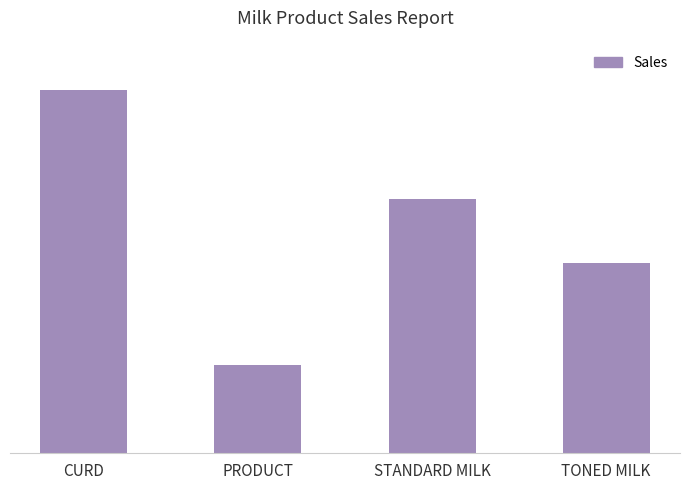

What position from the right is CURD?

4